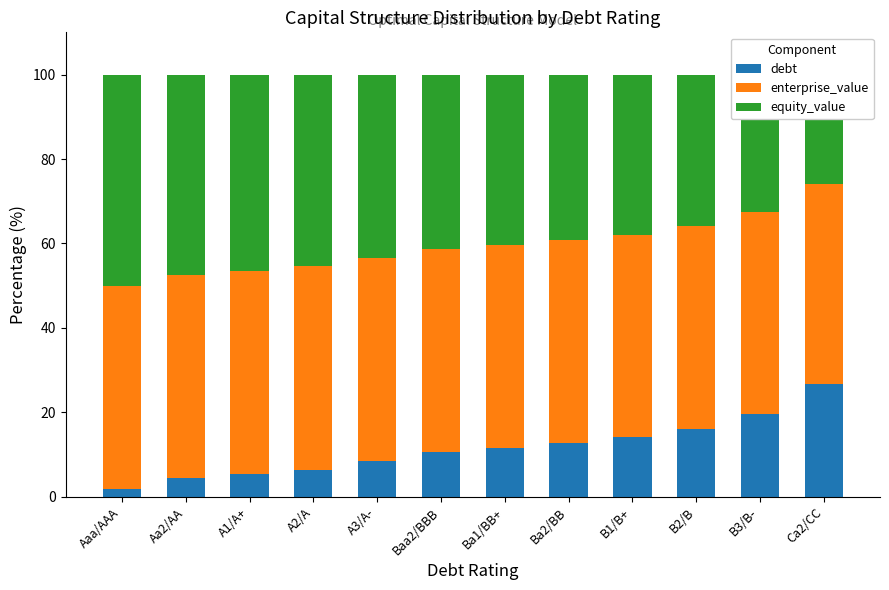

How many groups of bars are there?

12